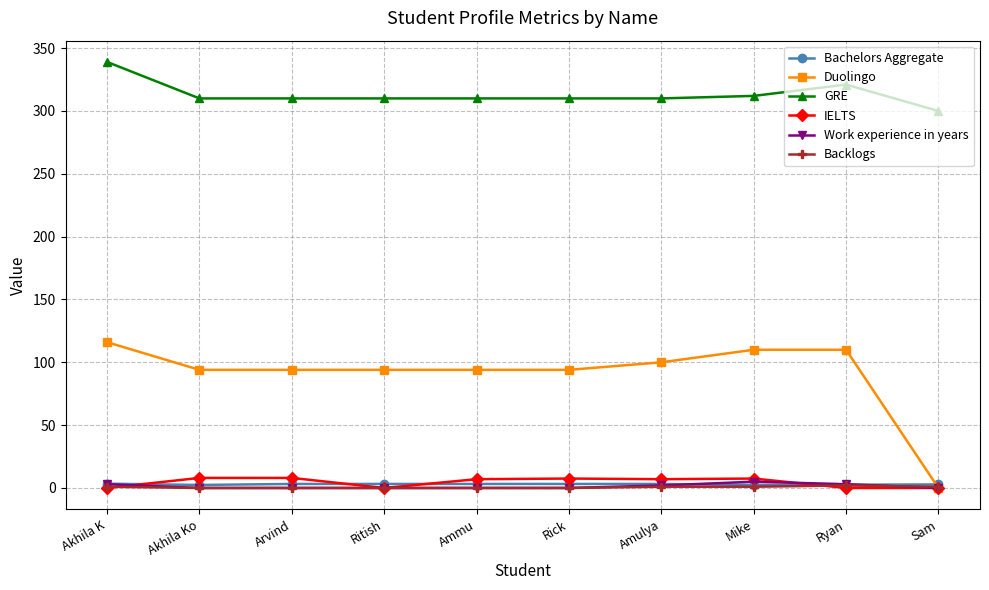

What is the value of the Backlogs point at the 8th from the left?

1.0